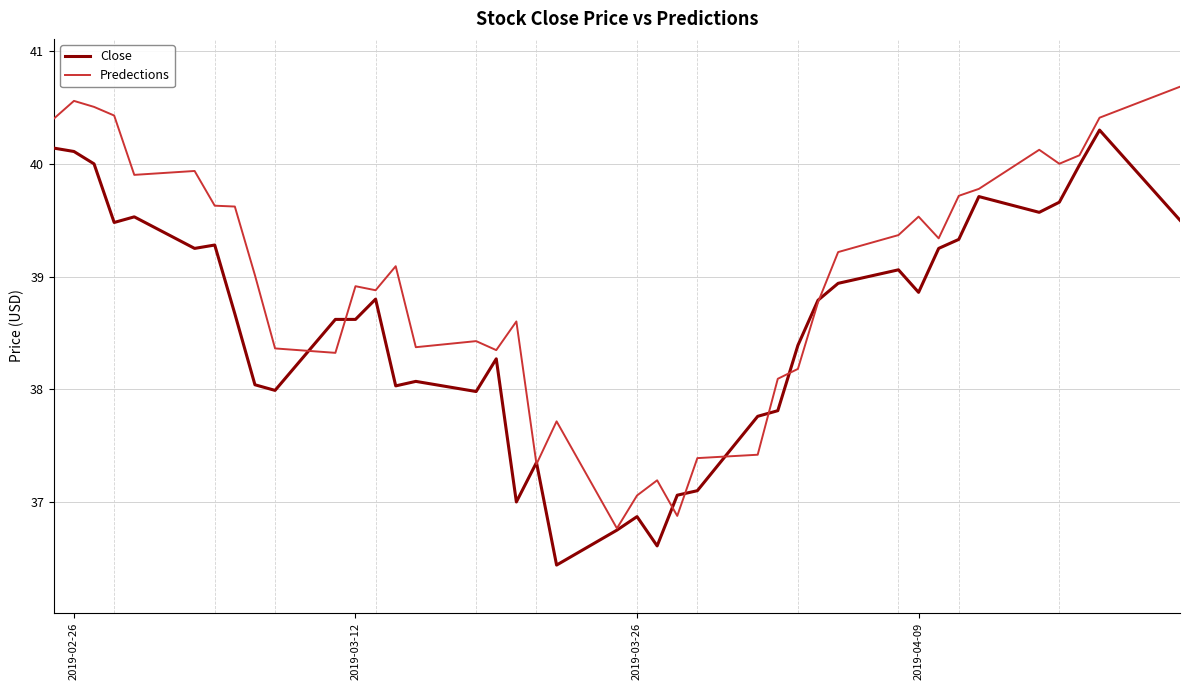

What is the smallest value displayed?

36.4